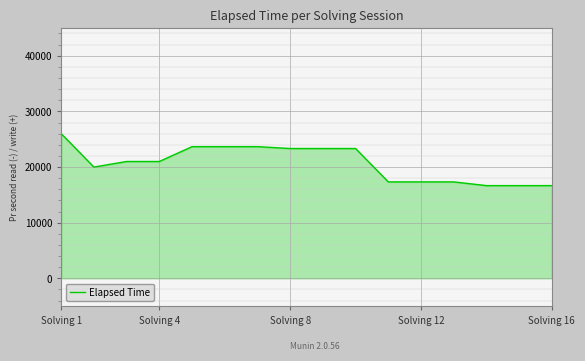

What is the maximum value shown in the chart?

26000